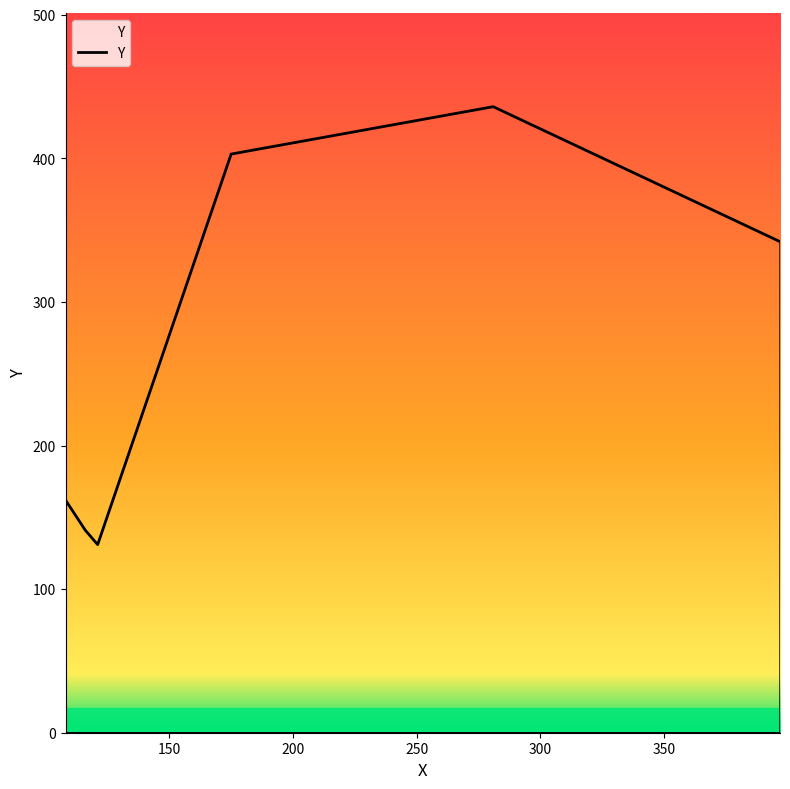

How many lines are shown in the chart?

1